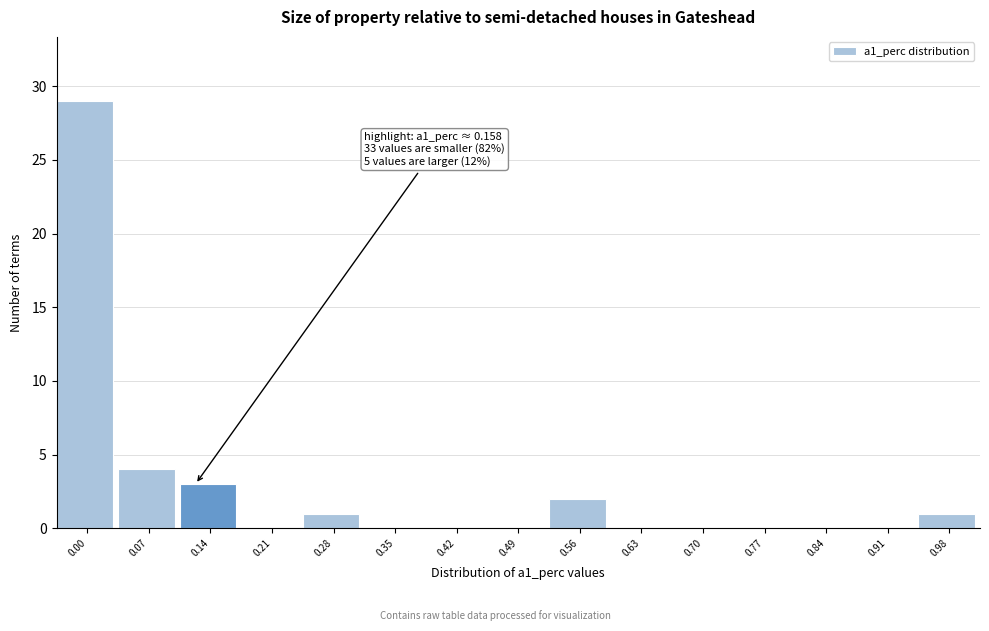

Reading left to right, what are all the values shown in this chart?

0.00=29	0.07=4	0.14=3	0.21=0	0.28=1	0.35=0	0.42=0	0.49=0	0.56=2	0.63=0	0.70=0	0.77=0	0.84=0	0.91=0	0.98=1